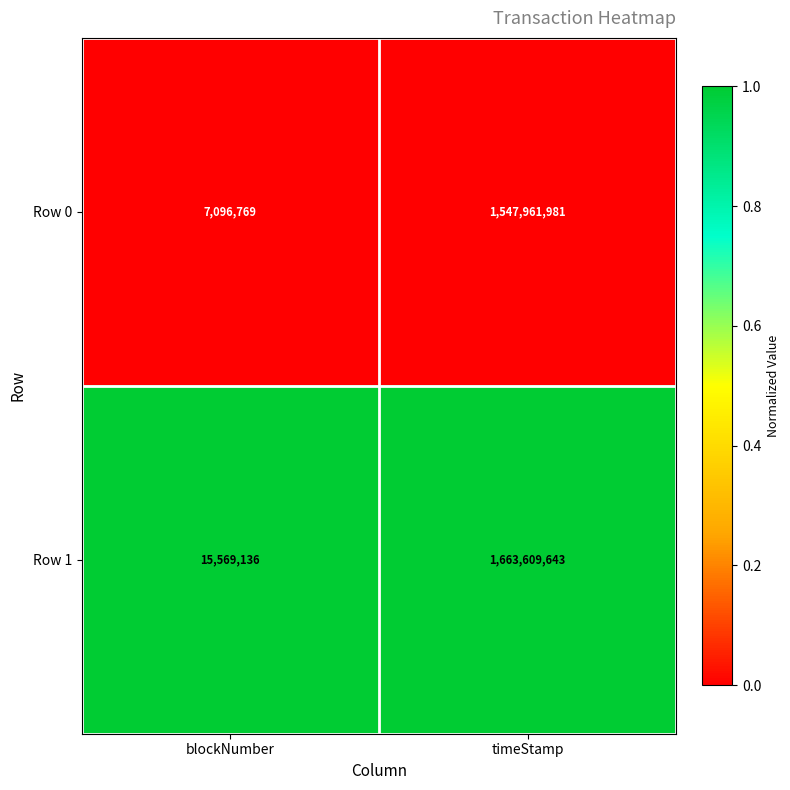

Which series changed the most between blockNumber and timeStamp?

Row 1